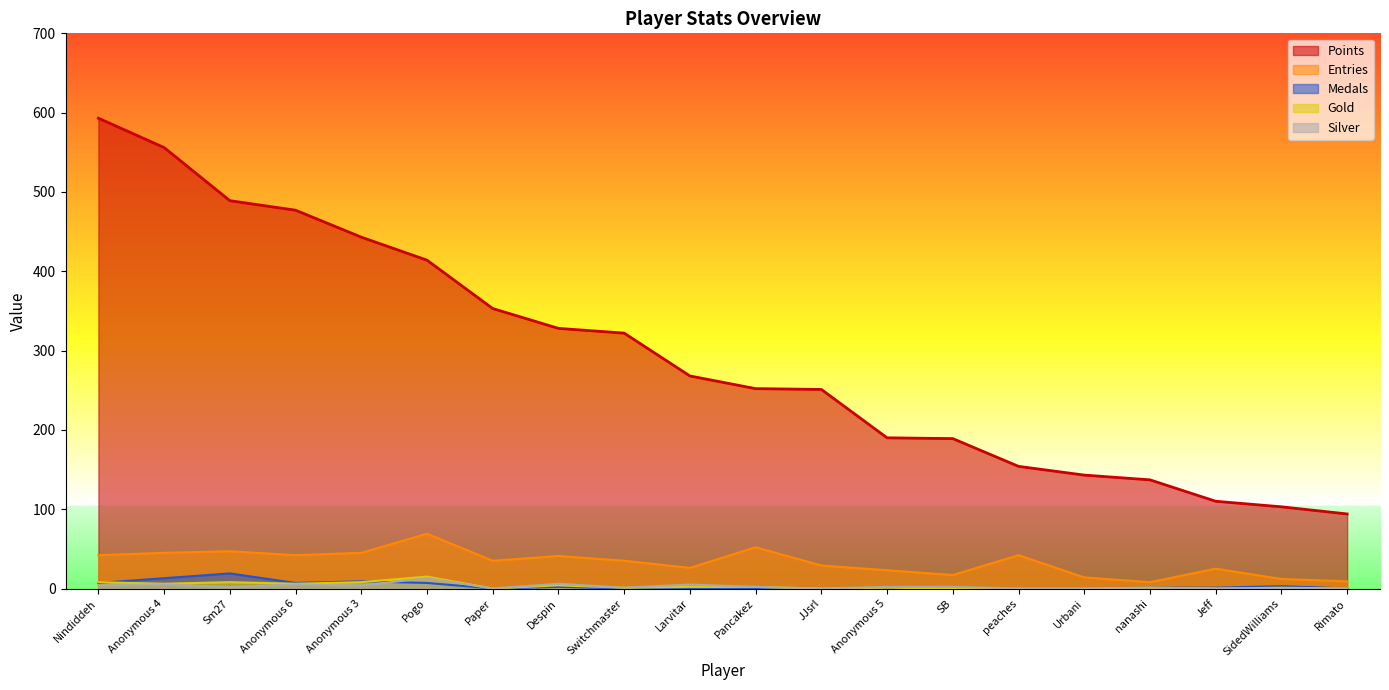

Which has a higher value, SidedWilliams or Urbani?

Urbani